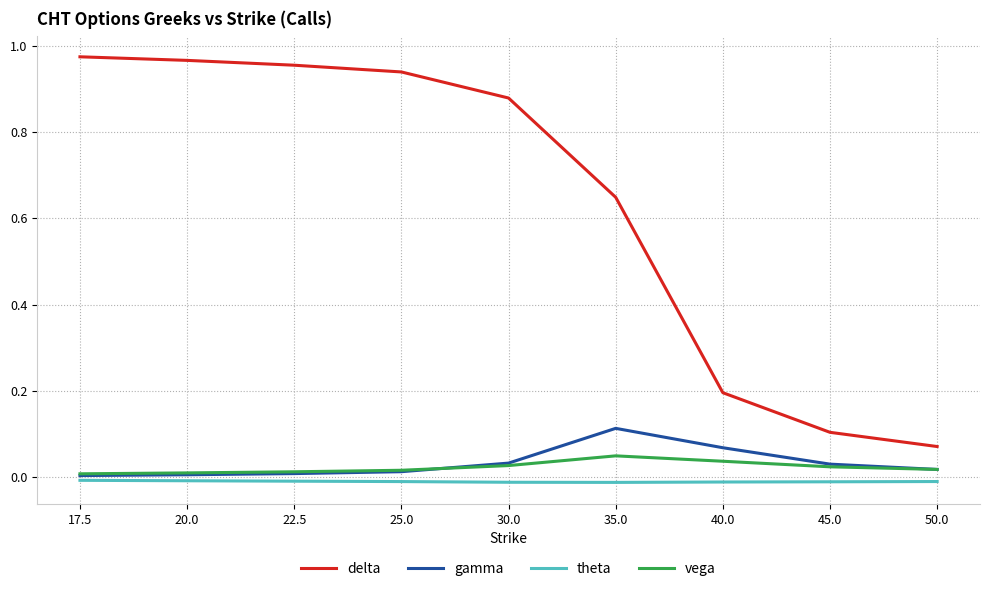

Which series has the largest total across all categories?

delta